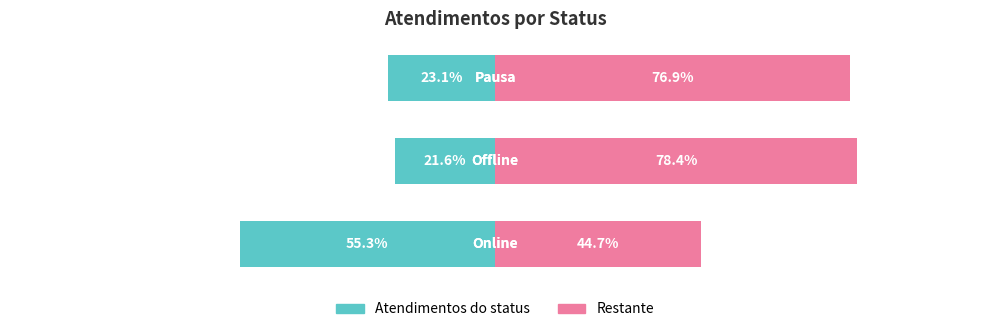

How many bars are there in each group?

2